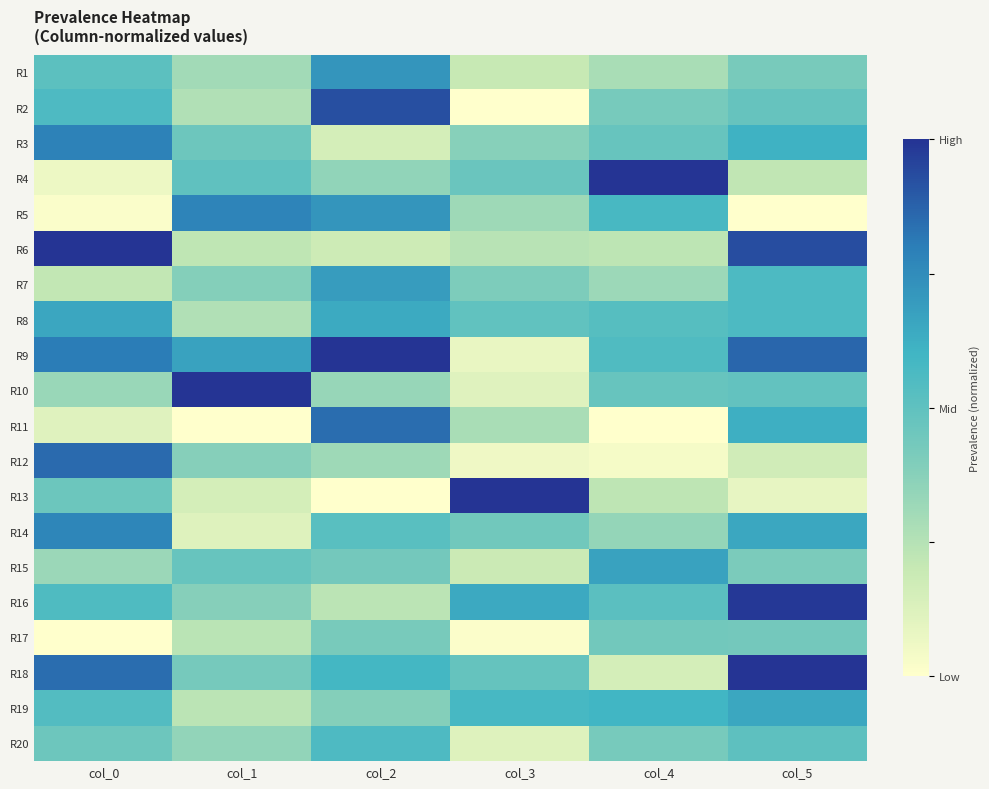

How many distinct data groups are displayed?

20